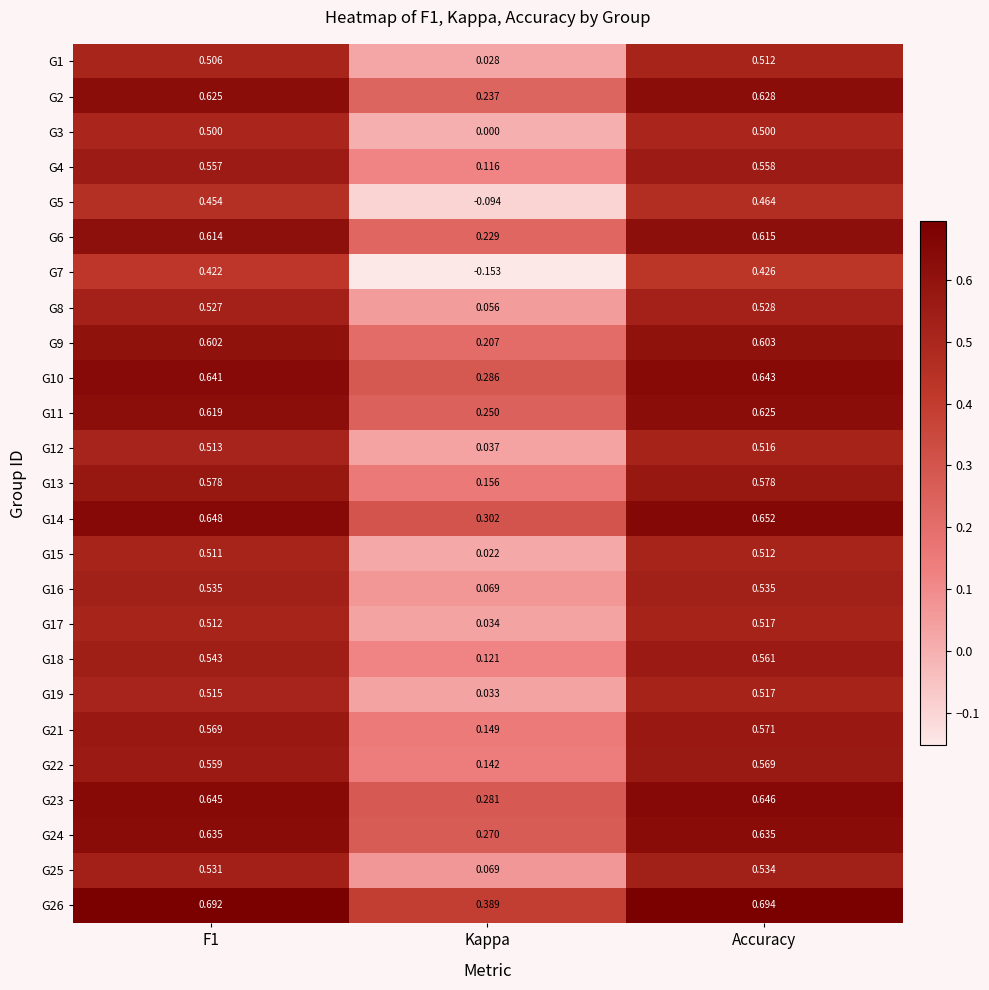

Where is G25 nearest to the value 0?

Kappa